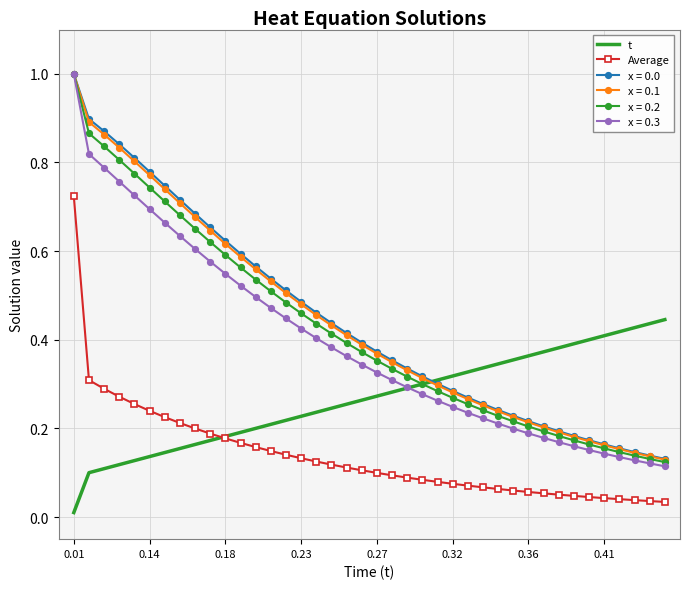

Which series ends up on top after the final intersection of x = 0.1 and t?

t